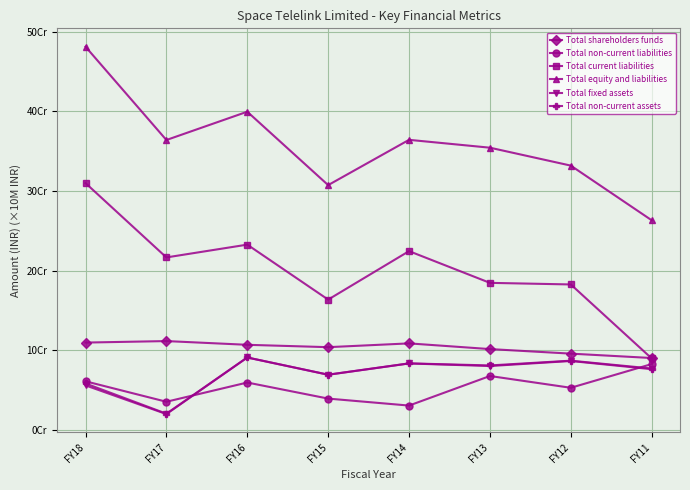

At which category does the chart reach its minimum across all series?

FY17